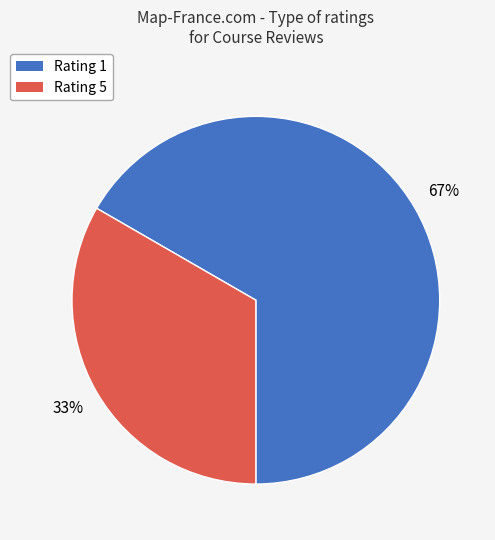

Is there a majority slice in this chart?

Yes